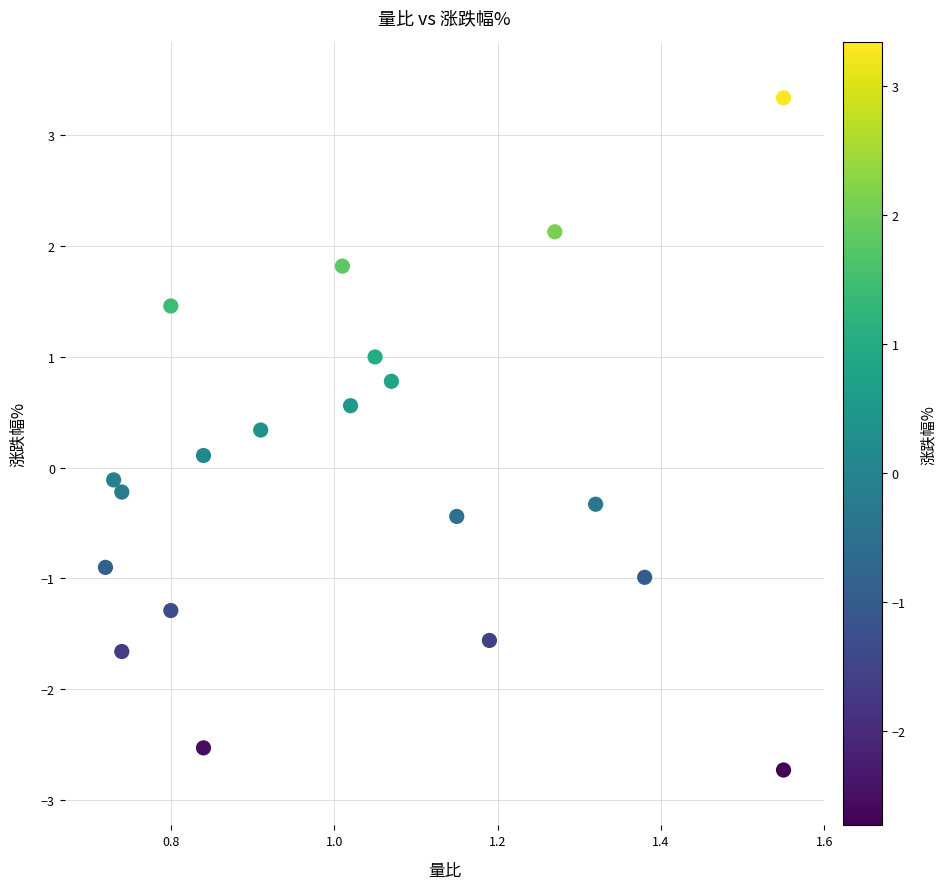

What is the range of Y values (max minus min)?

6.1